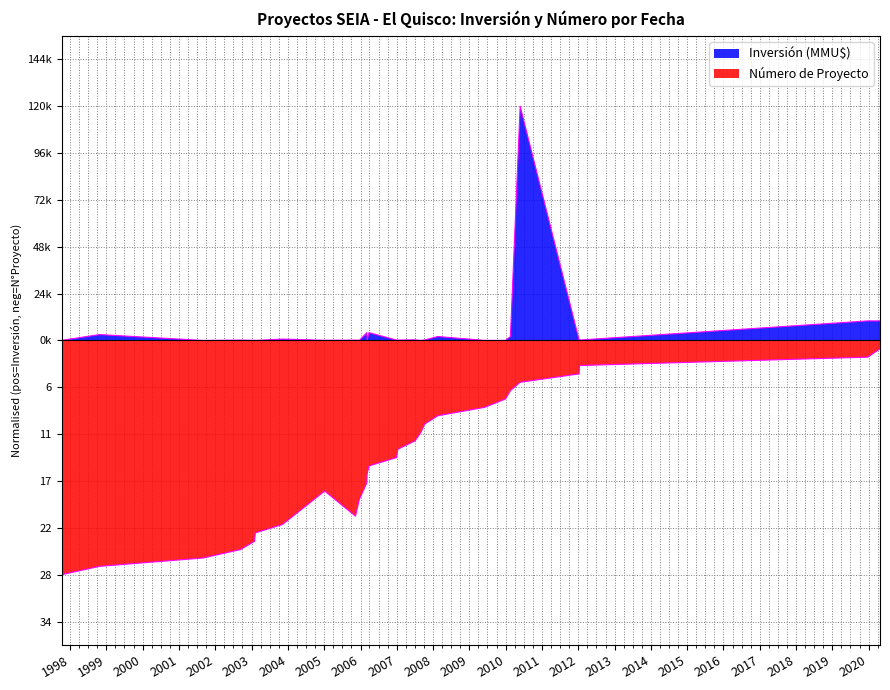

Which label corresponds to the largest value in the chart?

2010-05-26